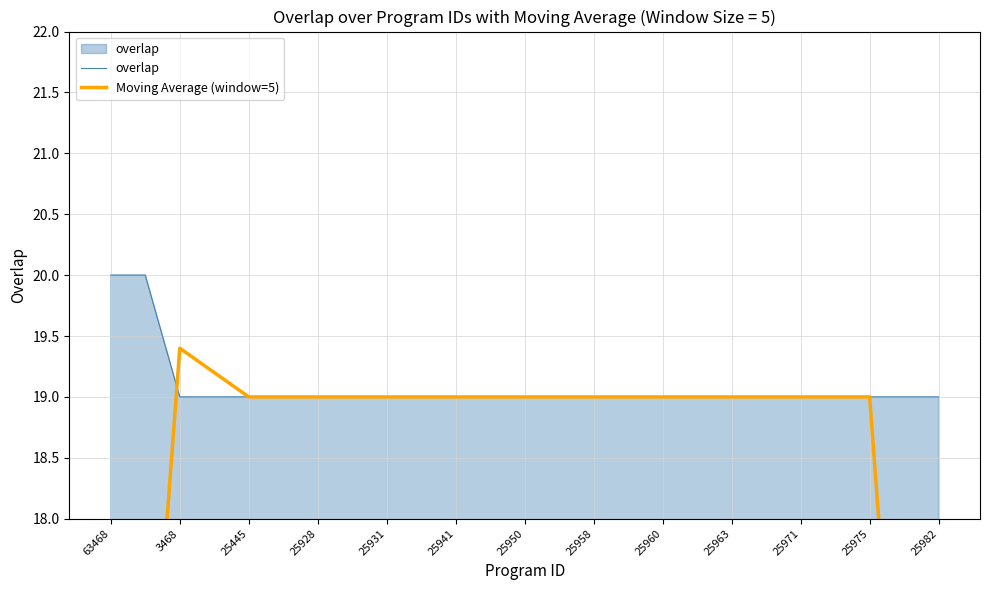

What is the highest value of the overlap series?

20